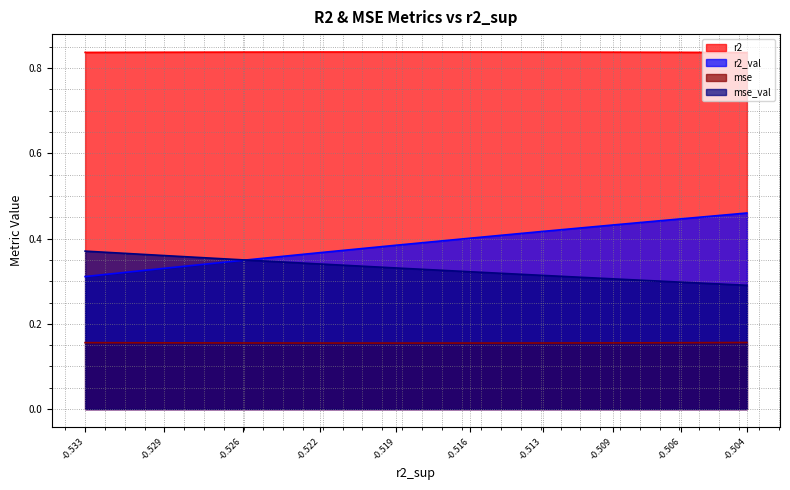

What are all the series names shown in the legend?

r2, r2_val, mse, mse_val